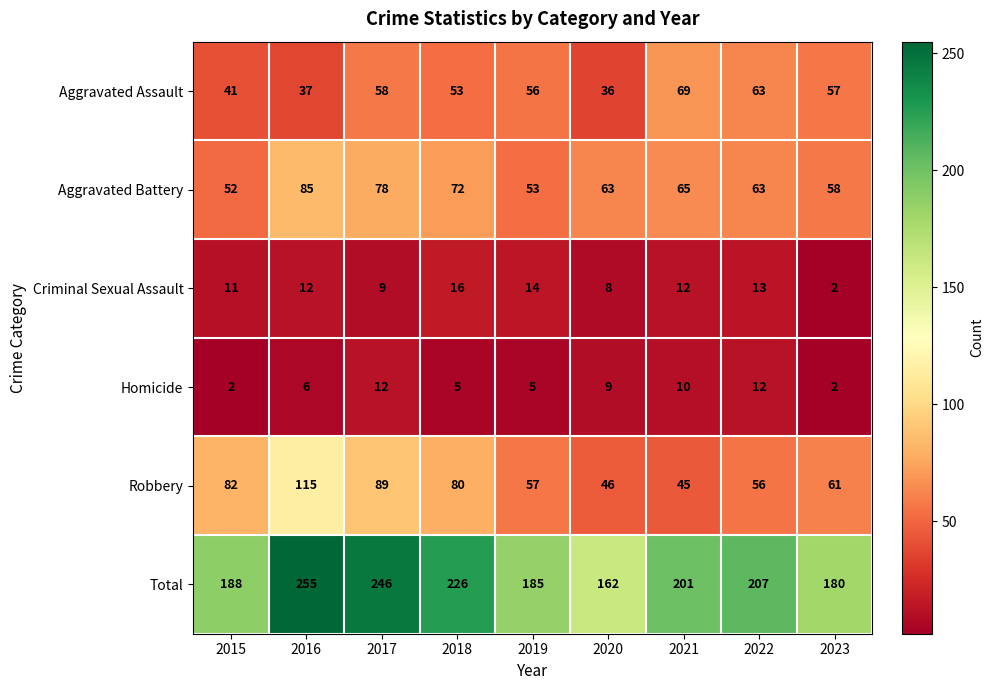

At which label does Aggravated Battery reach its minimum?

2015